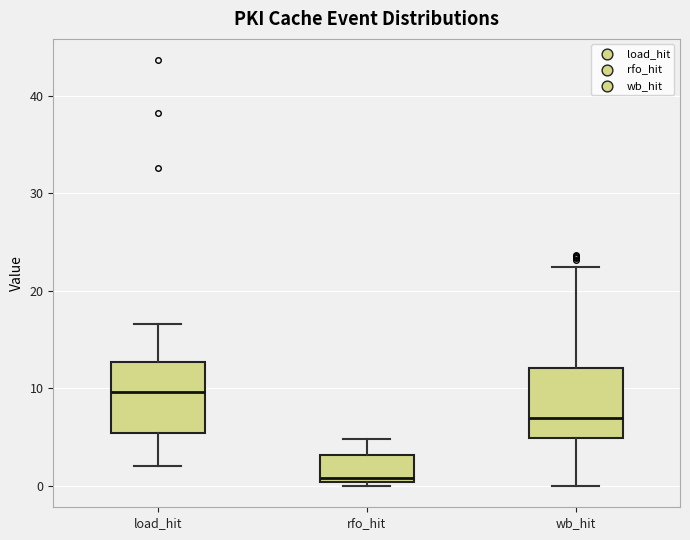

Reading left to right, read every box against the y-axis: the position of its median line, the range the box covers, and the ends of its whiskers. The values are not printed on the chart, so give them approximately, as read against the axis.

load_hit: median 10, box 5 to 13, whiskers 2 to 17
rfo_hit: median 1, box 0 to 3, whiskers 0 (just below the box's lower edge) to 5
wb_hit: median 7, box 5 to 12, whiskers 0 to 22